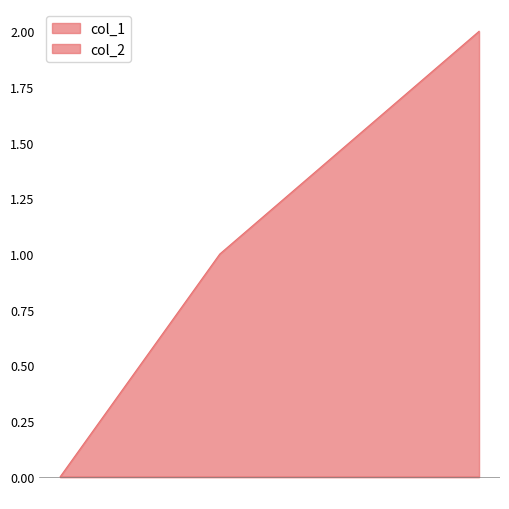

Rank the categories by value from lowest to highest.

1524752099, 1529075786, 1536099511